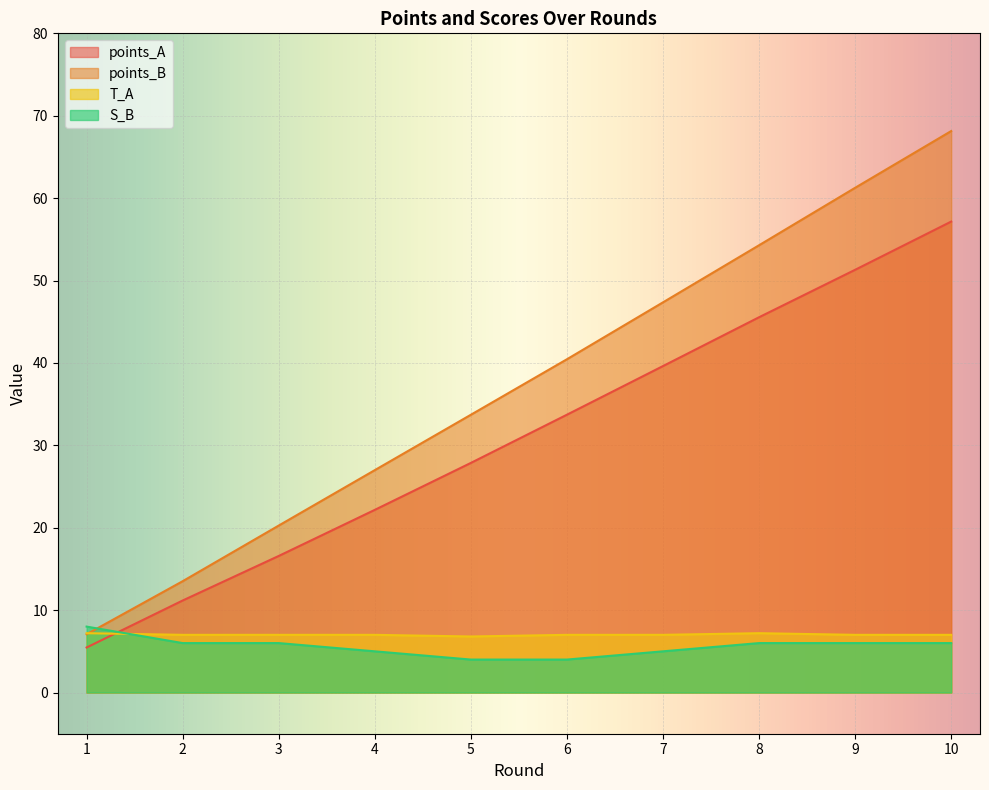

How many values in the points_A series are below 33?

5